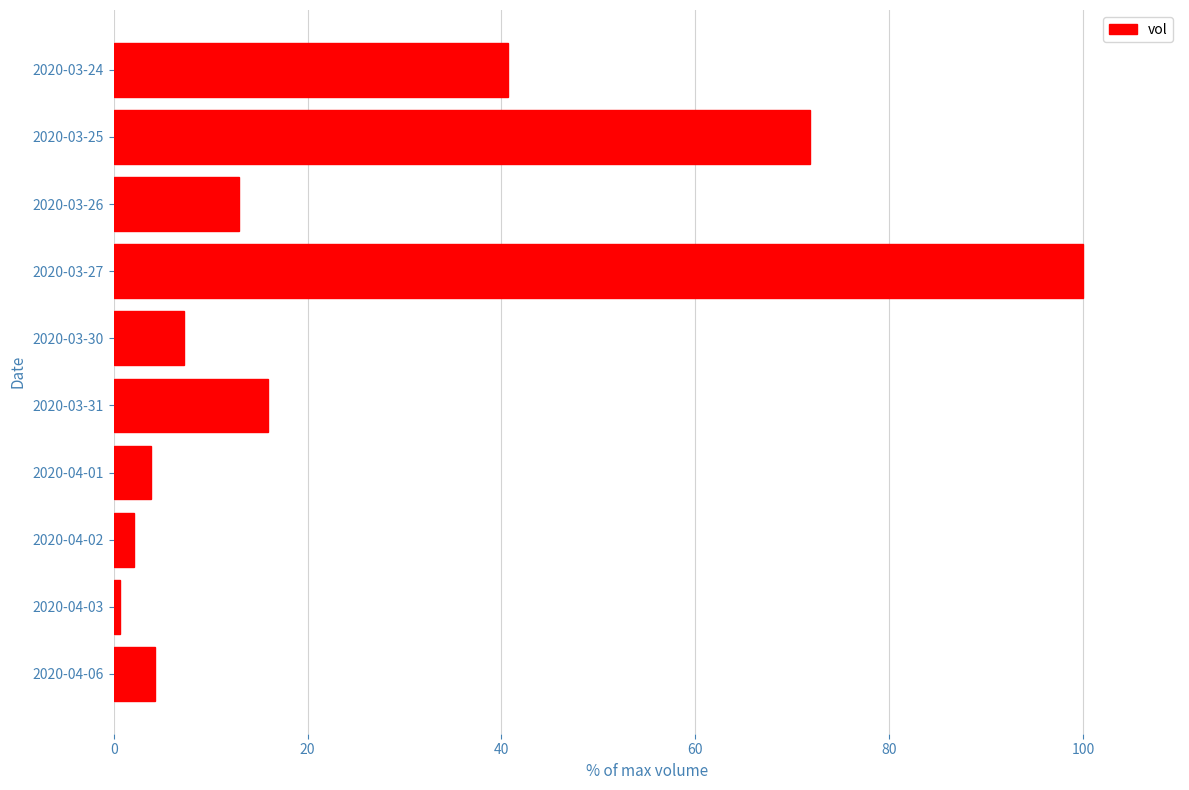

What is the label of the 8th bar from the top?

2020-04-02